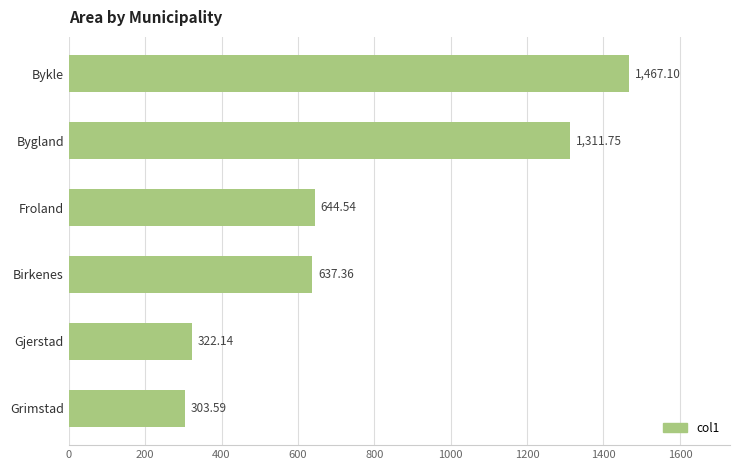

What is the label of the 2nd bar from the top?

Bygland